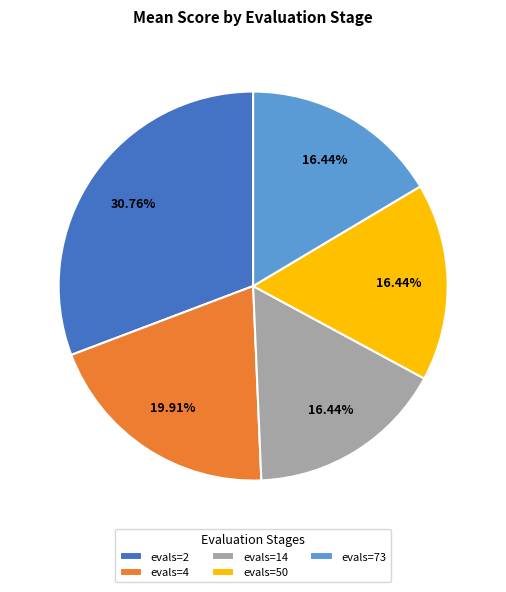

Does evals=4 account for over 50% of the chart?

No